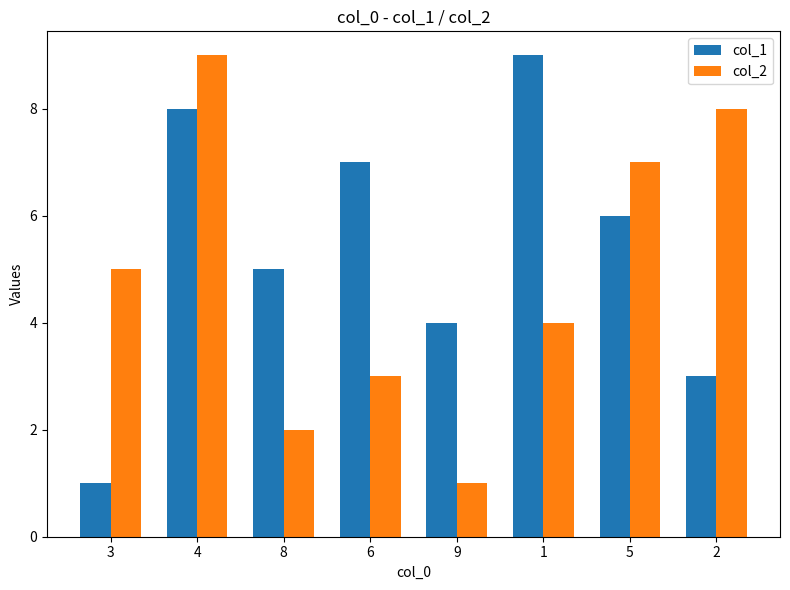

Reading right to left, extract all data points from this chart.

col_1: 2=3	5=6	1=9	9=4	6=7	8=5	4=8	3=1
col_2: 2=8	5=7	1=4	9=1	6=3	8=2	4=9	3=5